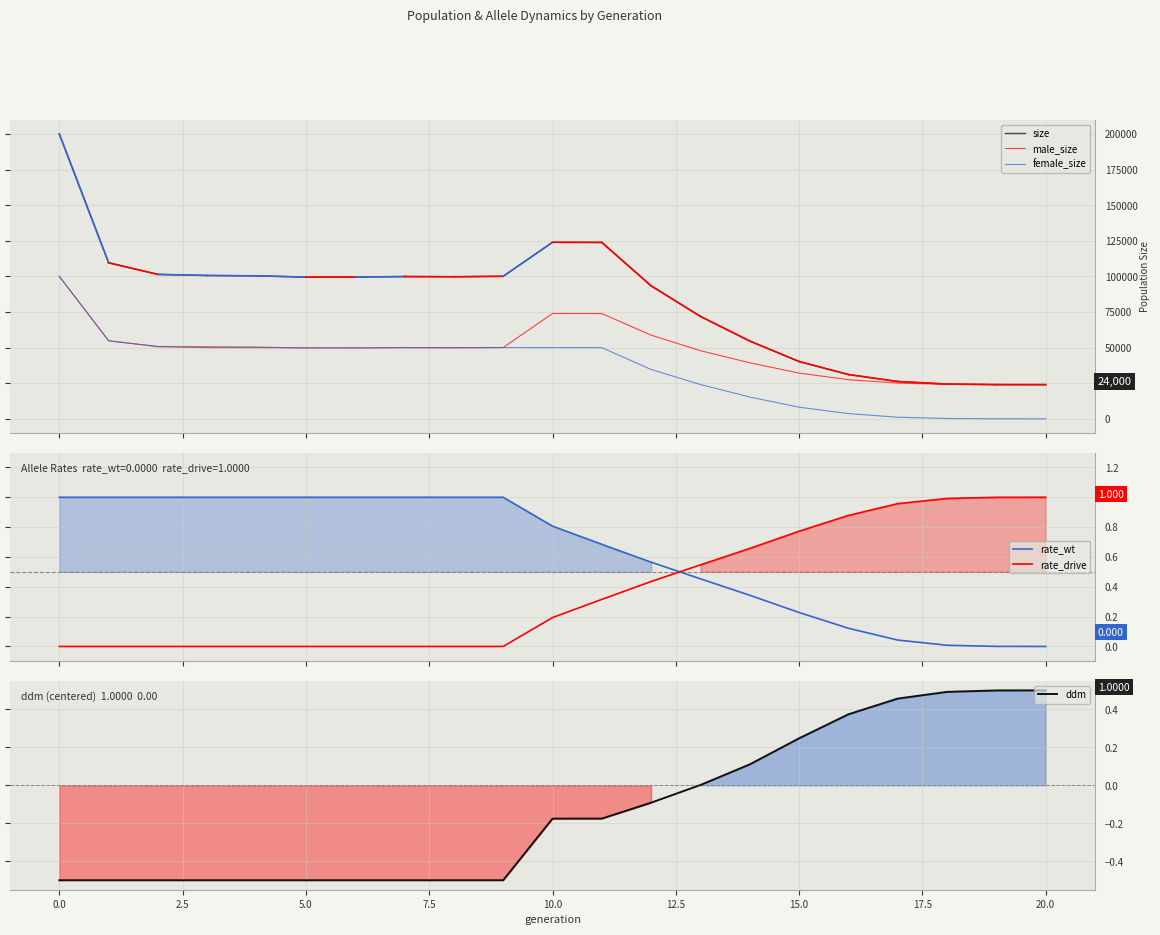

Which series has the largest total across all categories?

size